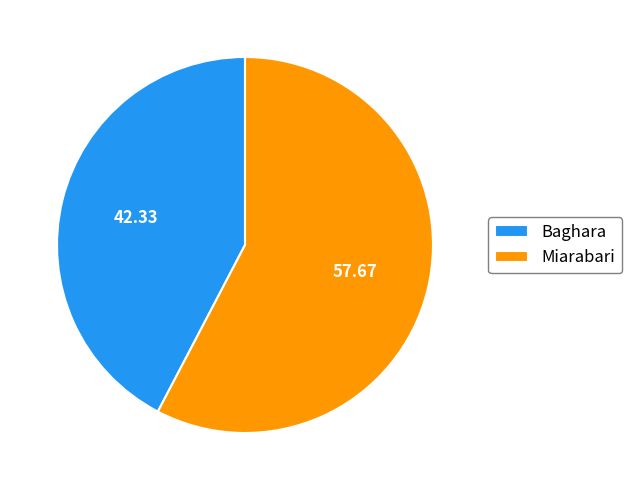

What is the ratio of the value at Baghara to the value at Miarabari?

0.7